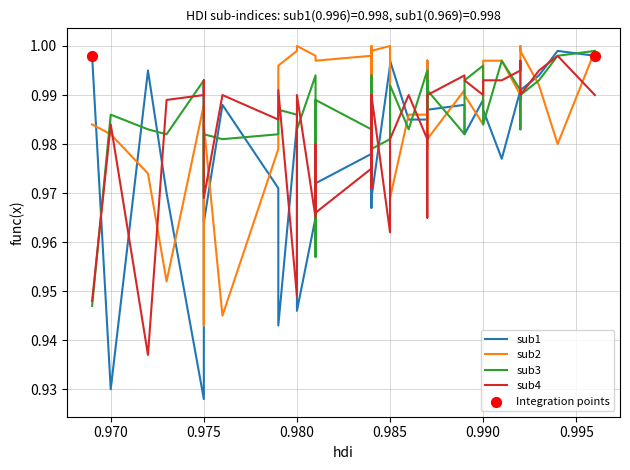

What are all the series names shown in the legend?

sub1, sub2, sub3, sub4